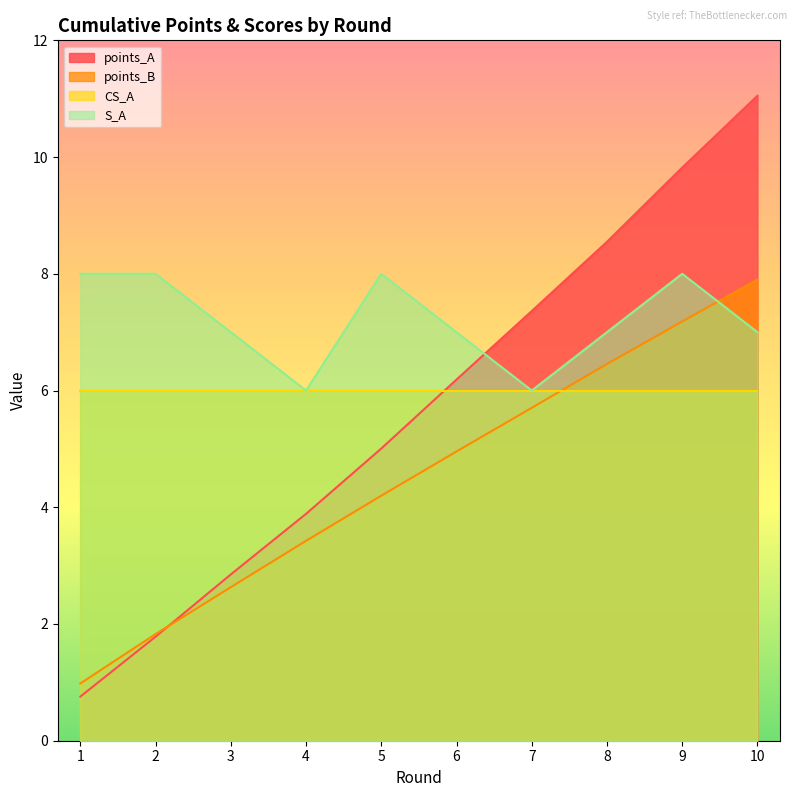

Which series has the largest total across all categories?

S_A